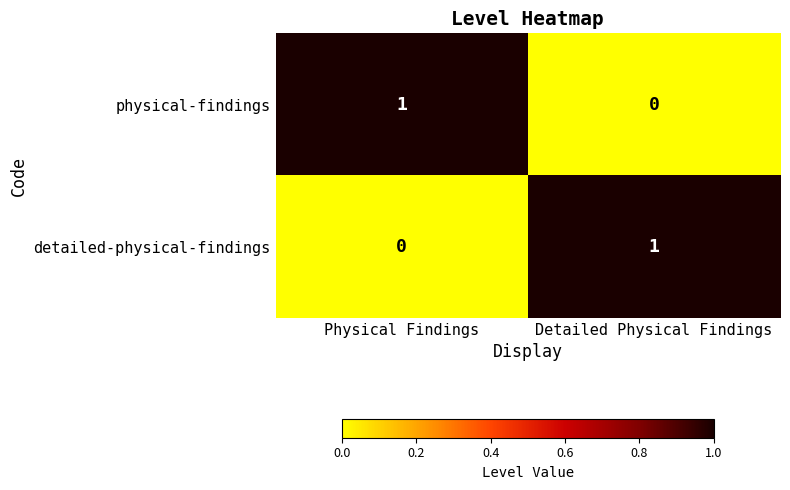

Reading left to right, extract all data points from this chart.

physical-findings: Physical Findings=1	Detailed Physical Findings=0
detailed-physical-findings: Physical Findings=0	Detailed Physical Findings=1